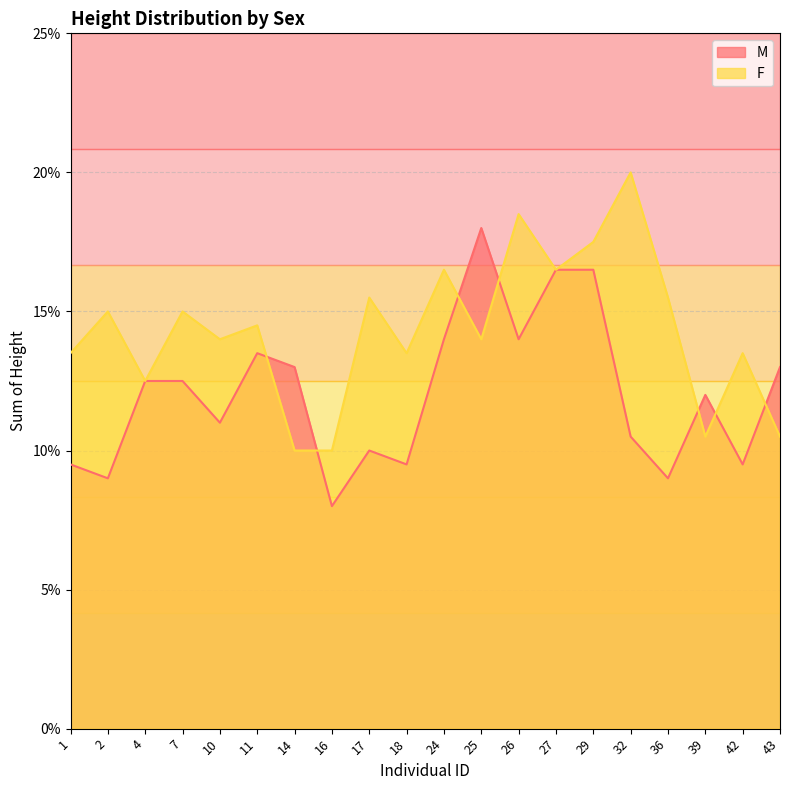

Does the chart display data point markers on the line(s)?

No